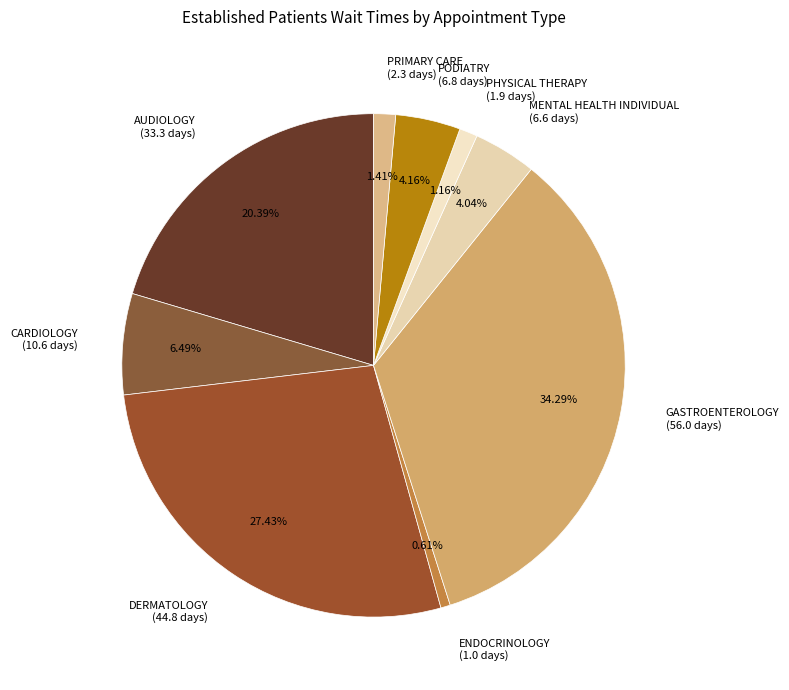

To the nearest percent, what percentage of the pie is GASTROENTEROLOGY?

34%